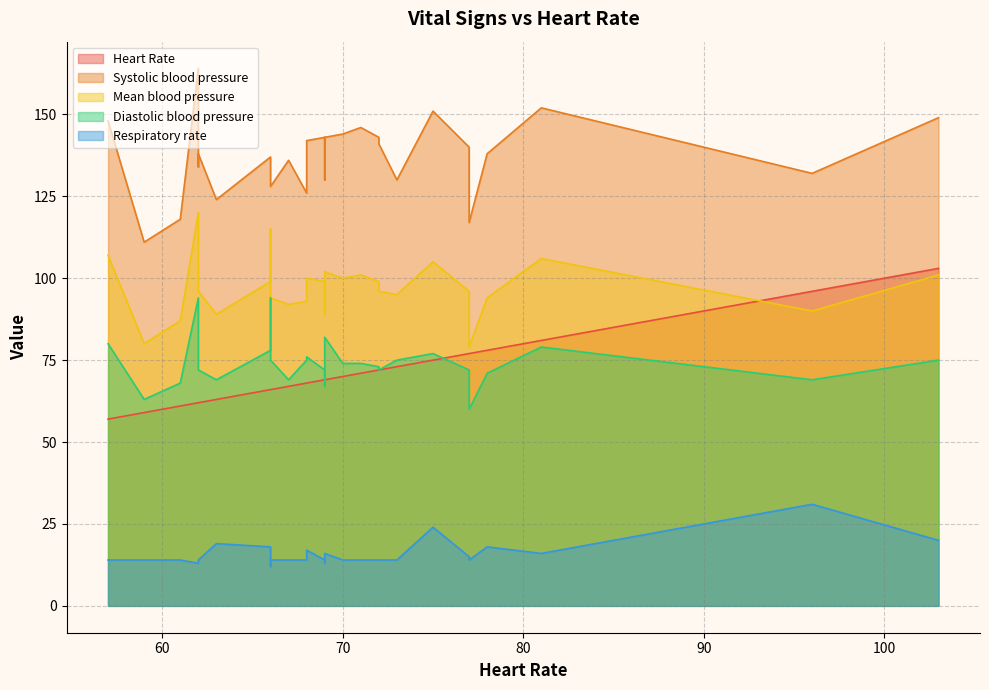

Is the value of Mean blood pressure at 62 greater than the value of Respiratory rate at 81?

Yes